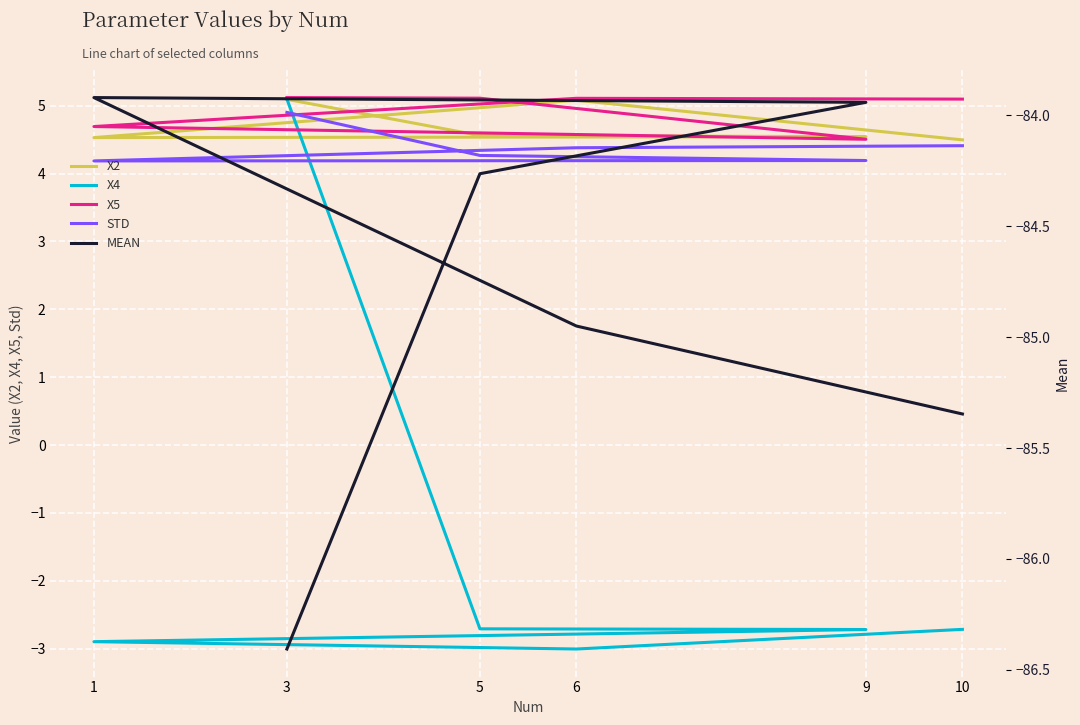

Reading left to right, what are all the values shown in this chart?

X2: 5.1	4.6	4.5	4.5	5.1	4.5
X4: 5.1	-2.7	-2.7	-2.9	-3.0	-2.7
X5: 5.1	5.1	4.5	4.7	5.1	5.1
Std: 4.9	4.3	4.2	4.2	4.4	4.4
Mean: -86.4	-84.3	-83.9	-83.9	-84.9	-85.3